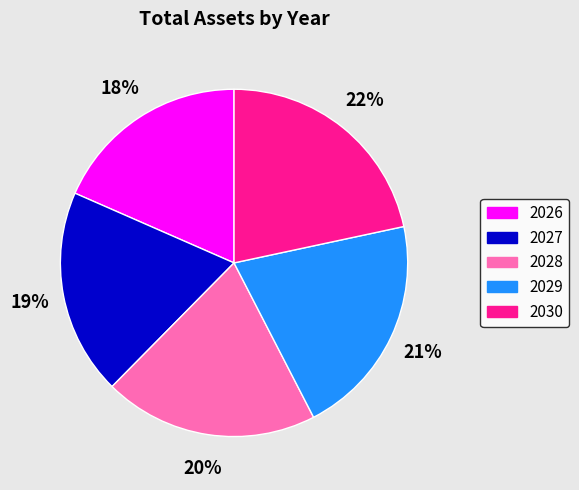

What percentage is the 2026 slice, to the nearest percent?

18%